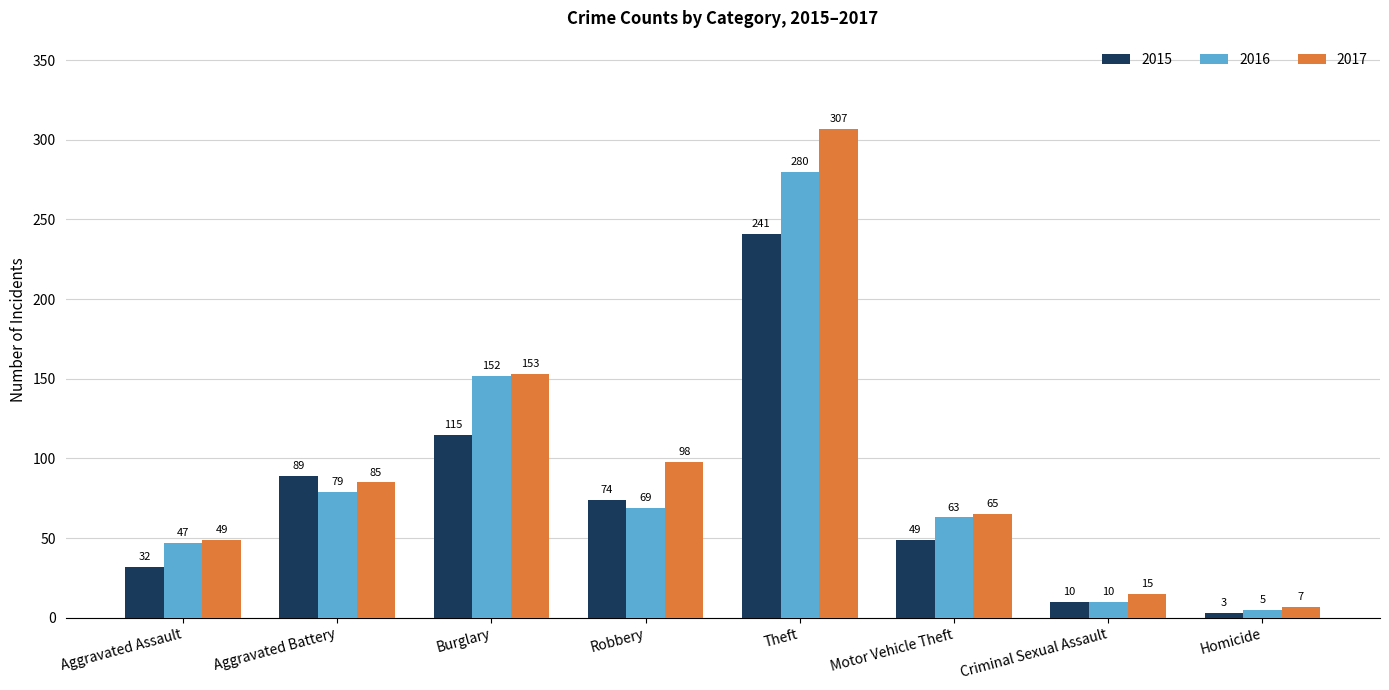

Is it true that 2017 equals 42 at Robbery?

False